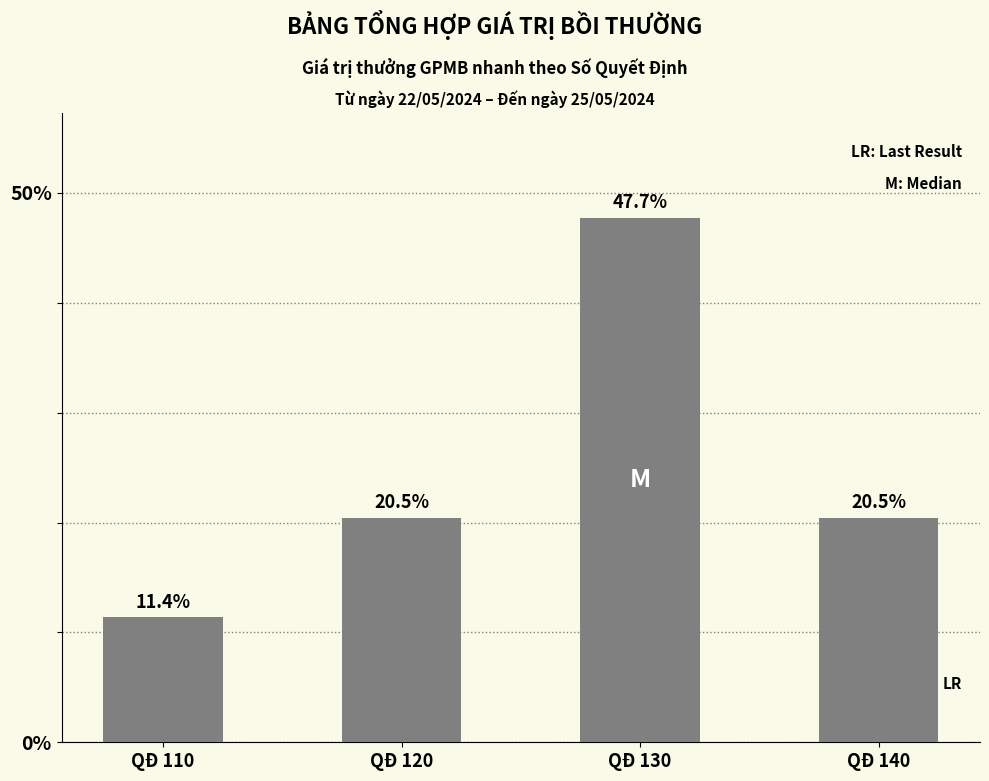

The chart shows a value of 34.2 at QĐ 120. True or false?

False